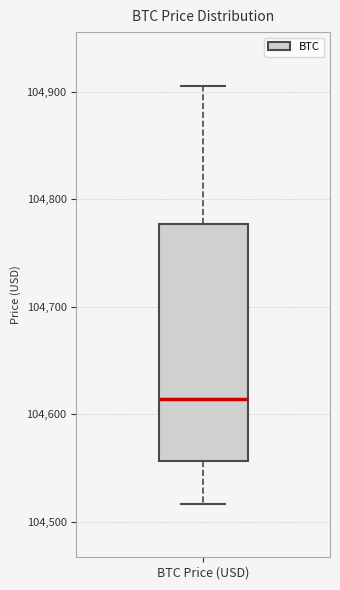

Transcribe this box plot: give where the median line is, the range the box spans, and where the two whiskers end, as read against the y-axis. The values are not printed on the chart, so give them approximately, as read against the axis.

median 104610, box 104560 to 104780, whiskers 104520 to 104910